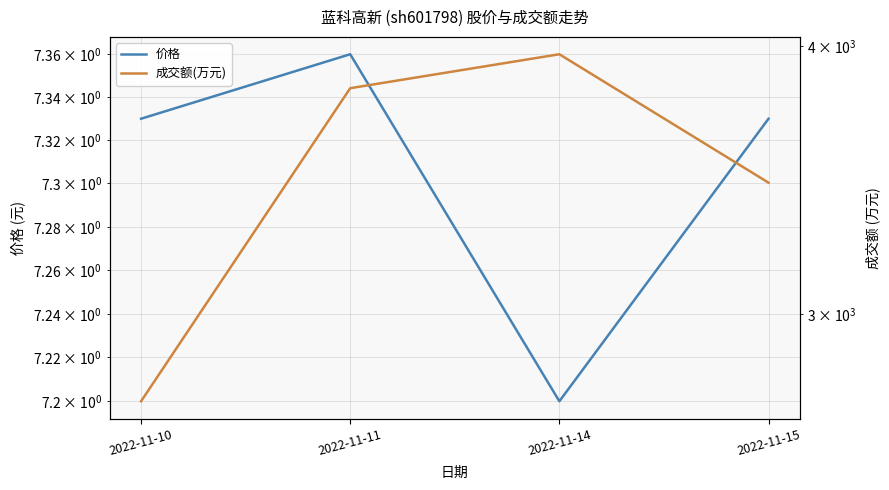

Which series has the largest total across all categories?

成交额(万元)